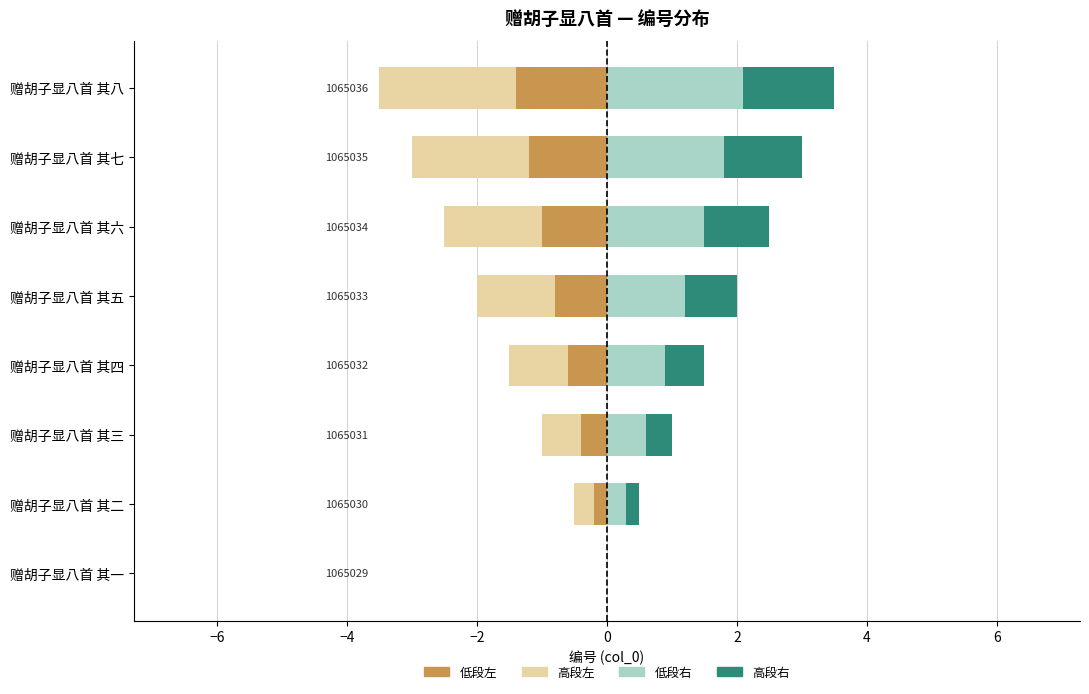

At how many categories does at least one series exceed 0?

7